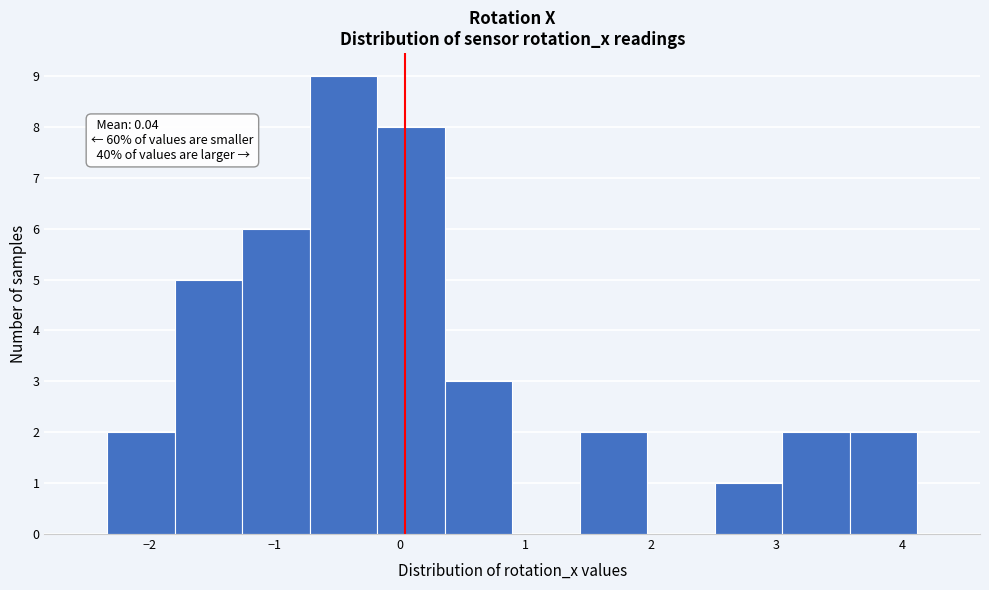

Over which range of the x-axis is the bar tallest?

-0.7 to -0.2